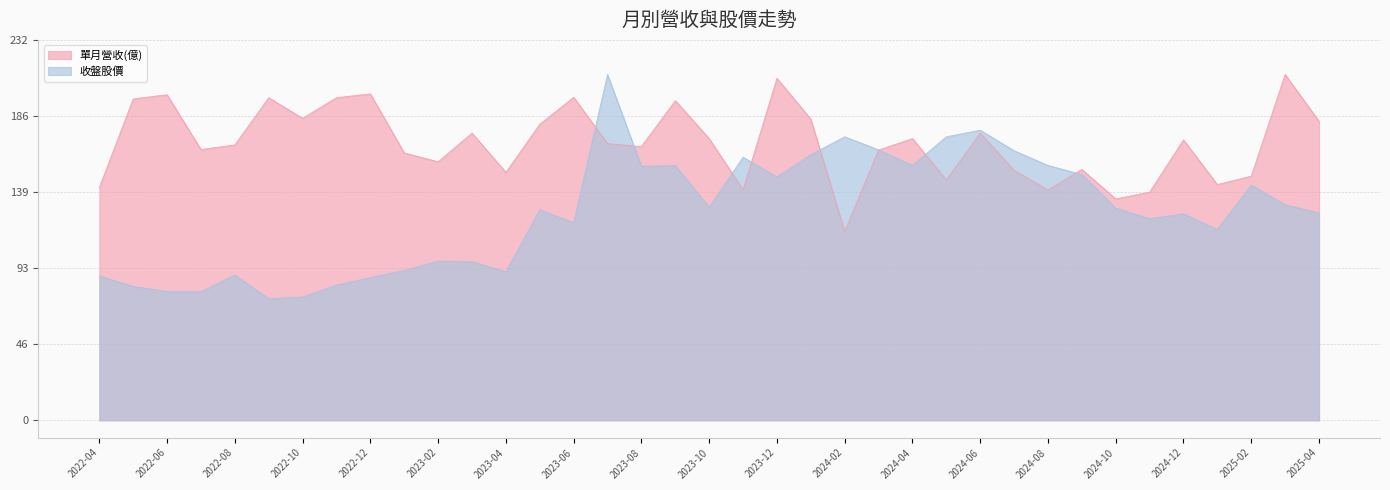

Rank the categories by 收盤股價 value from highest to lowest.

2023-07, 2024-06, 2024-02, 2024-05, 2024-03, 2024-07, 2024-01, 2023-11, 2023-09, 2024-04, 2024-08, 2023-08, 2024-09, 2023-12, 2025-02, 2025-03, 2023-10, 2024-10, 2023-05, 2025-04, 2024-12, 2024-11, 2023-06, 2025-01, 2023-02, 2023-03, 2023-01, 2023-04, 2022-08, 2022-04, 2022-12, 2022-11, 2022-05, 2022-06, 2022-07, 2022-10, 2022-09